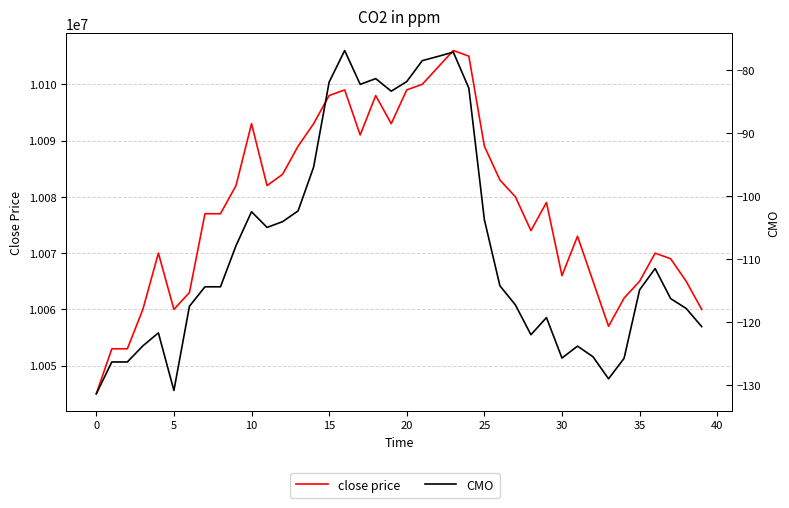

List the series in order of their overall mean, lowest first.

CMO, close price